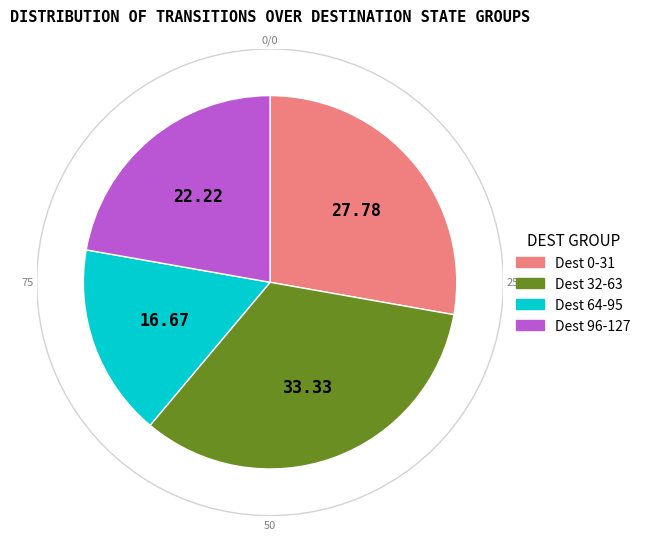

Is source_state=1-5 the majority of the pie?

No